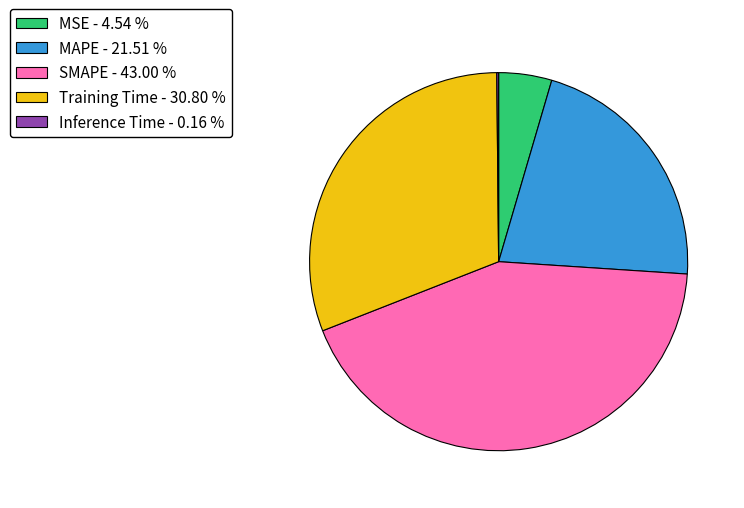

Which category has the biggest portion of the pie?

SMAPE